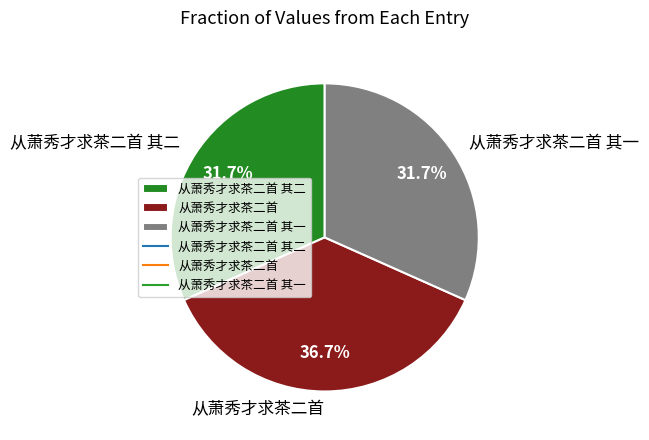

What percentage is the 从萧秀才求茶二首 其二 slice, to the nearest percent?

32%